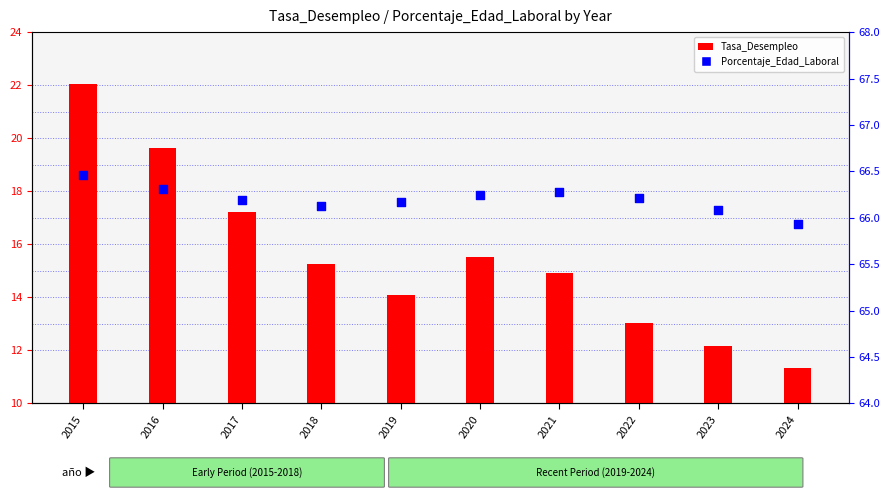

Is the value of Tasa_Desempleo at 2021 greater than the value of Porcentaje_Edad_Laboral at 2018?

No